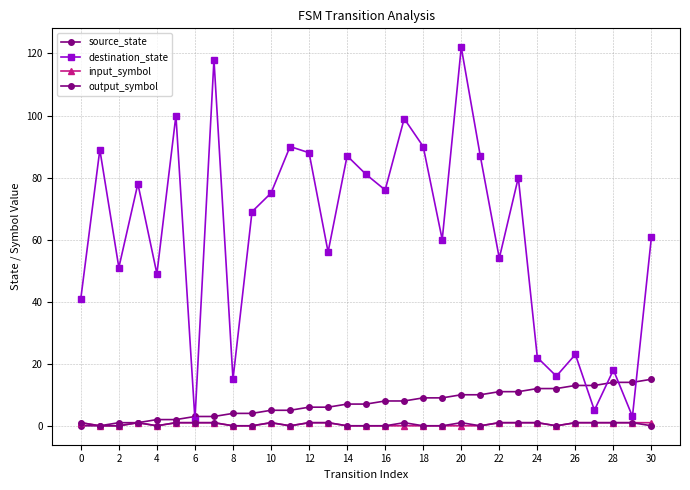

Is this an area chart (filled region under the line)?

No